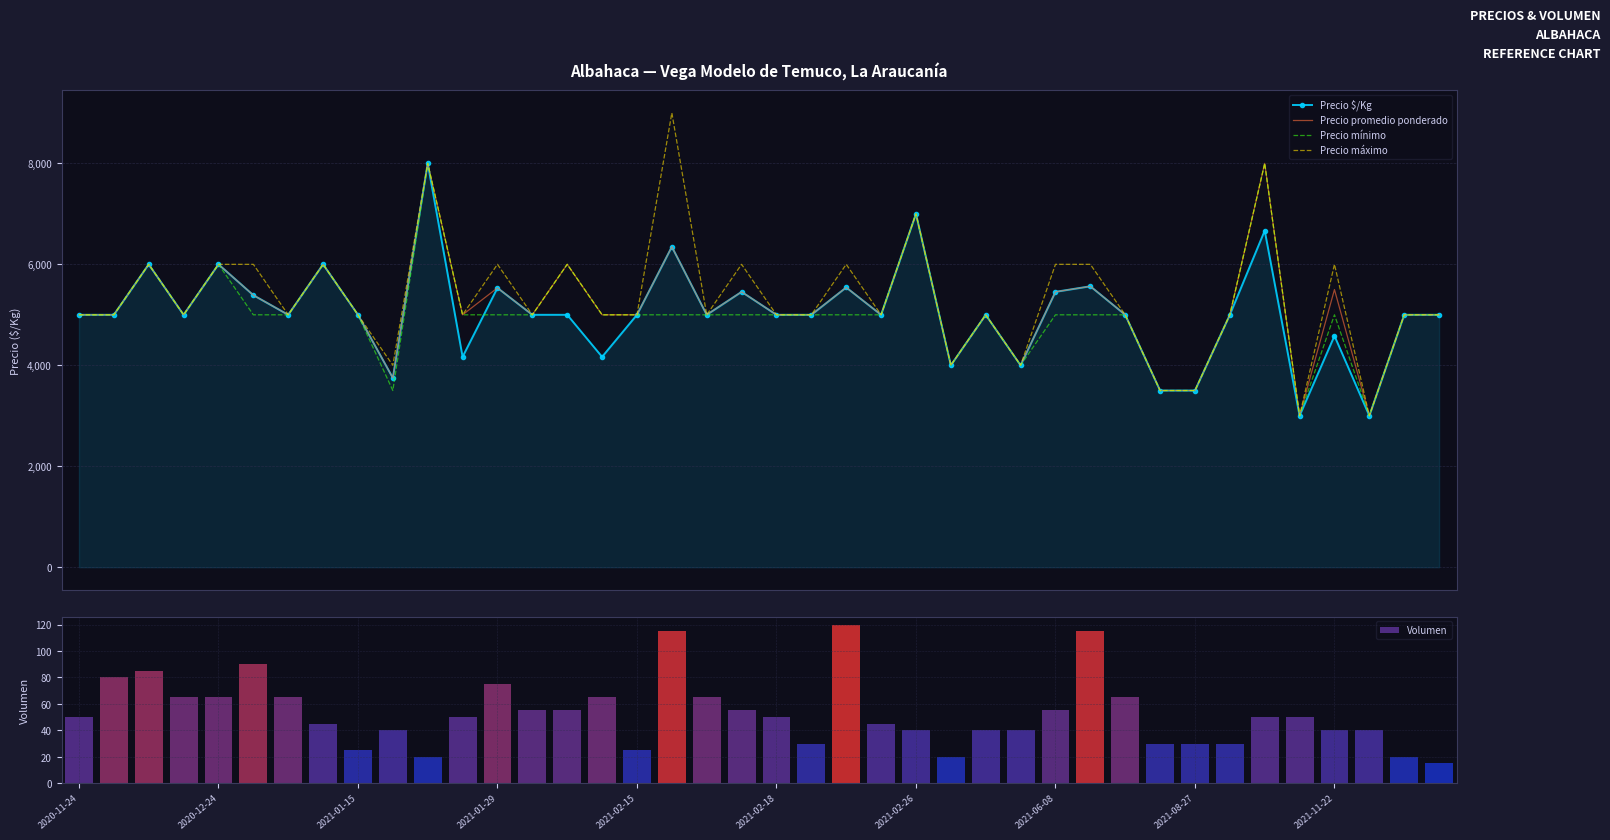

What is the highest value of the Precio máximo series?

9000